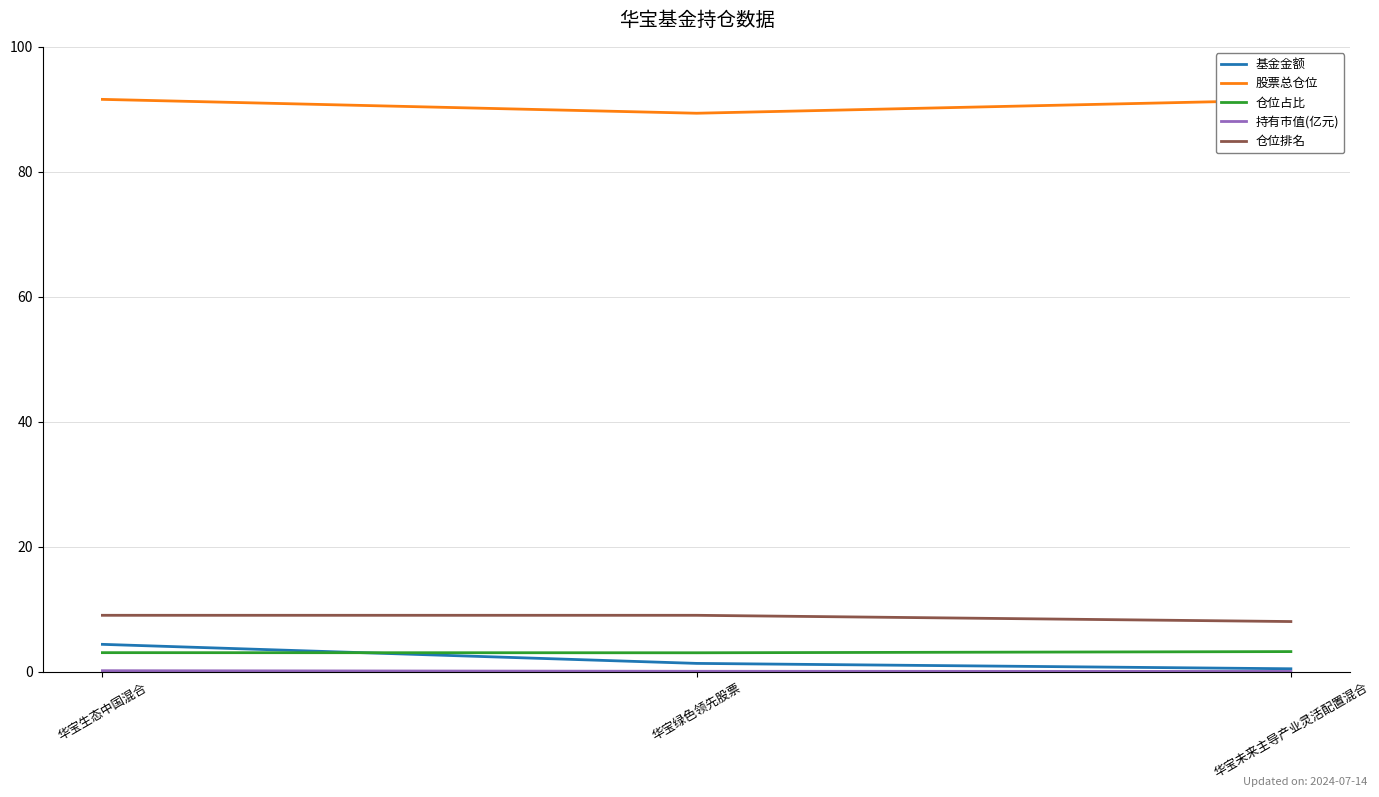

Which series has the widest spread of values?

基金金额